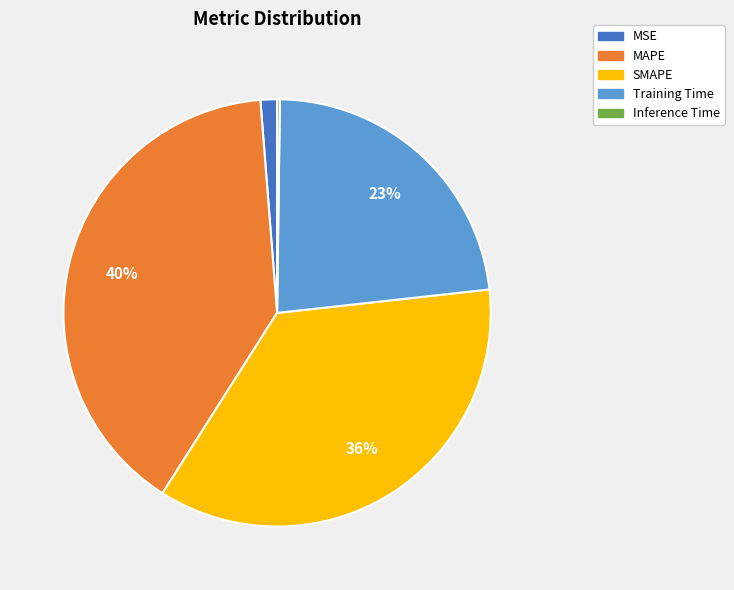

To the nearest percent, what portion does SMAPE represent?

36%